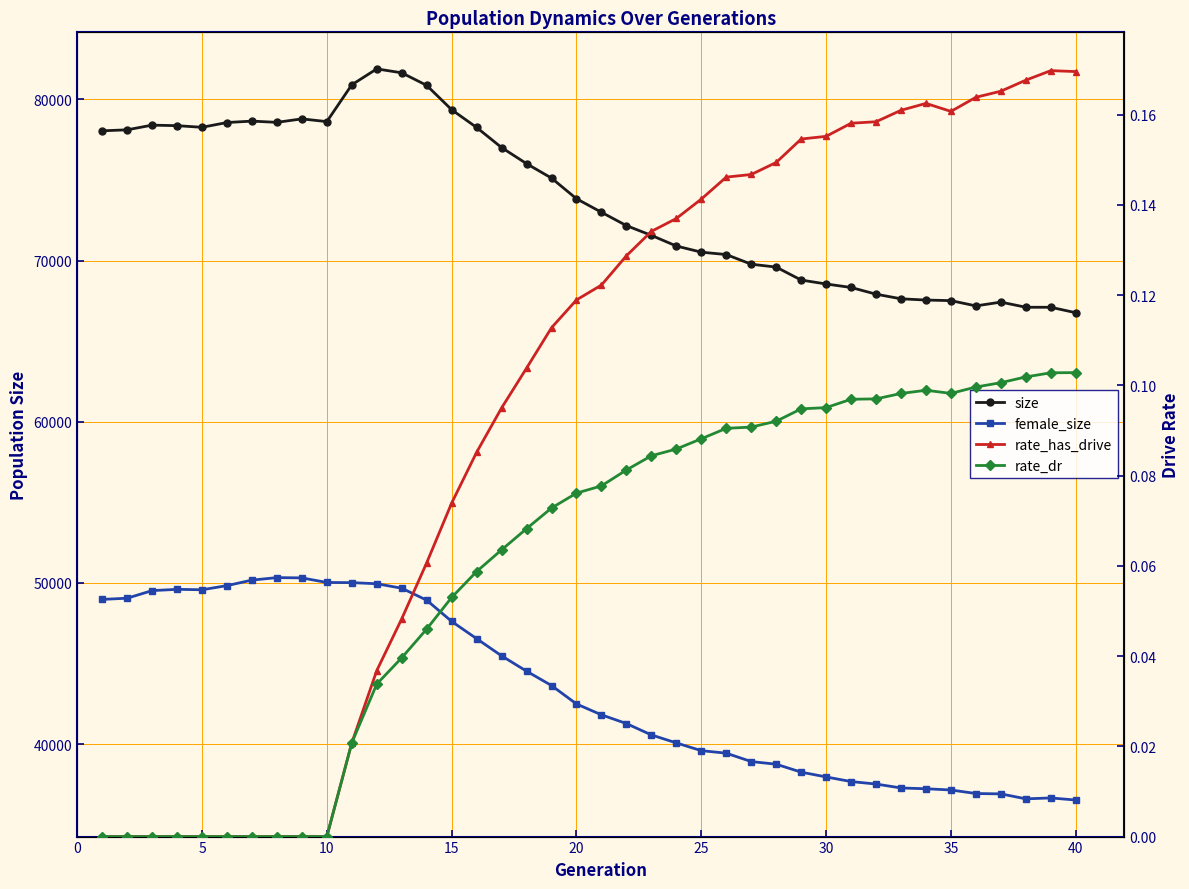

True or false: rate_dr and rate_has_drive intersect in this chart.

False